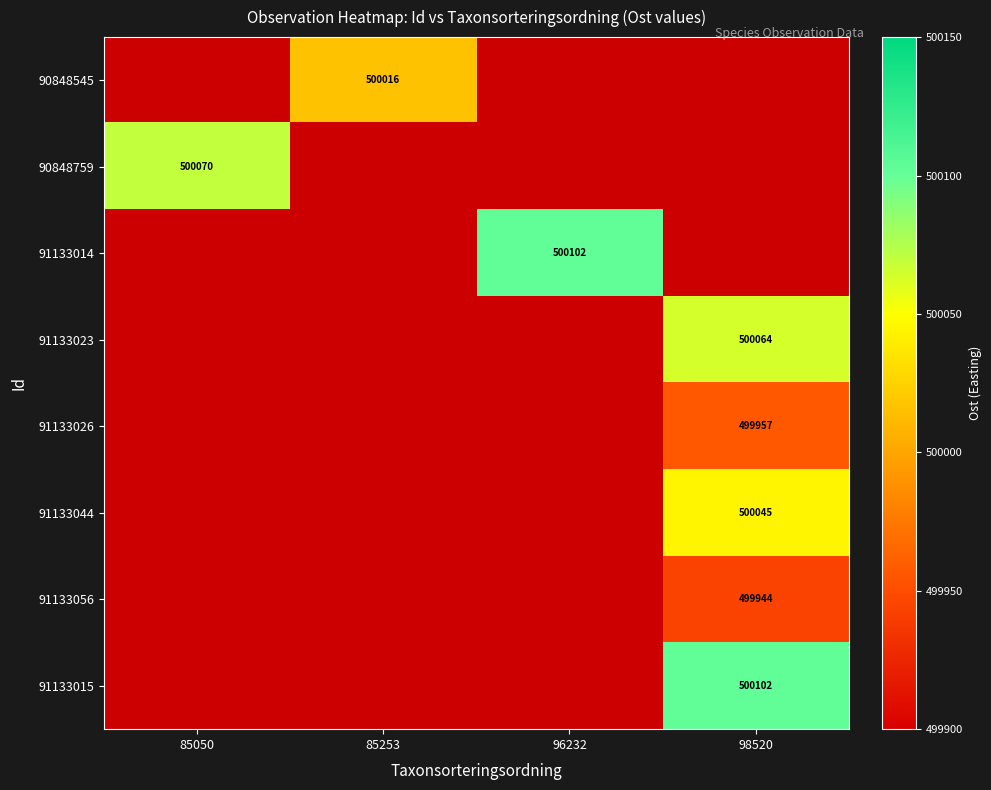

Count the number of categories in the chart.

4